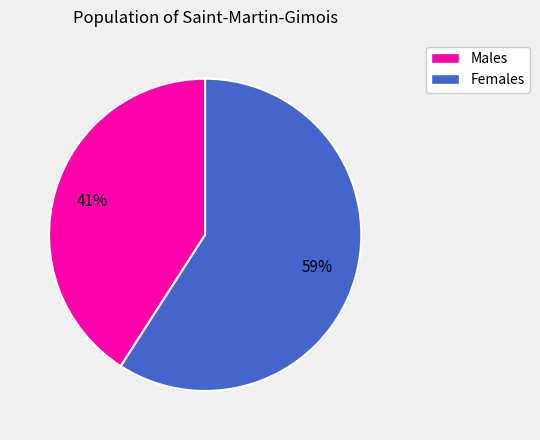

What percentage is the Males slice, to the nearest percent?

41%